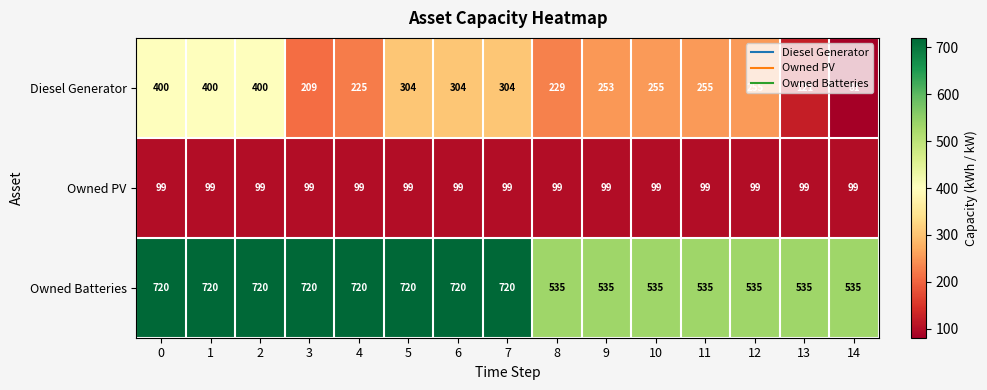

How many values in the Diesel Generator series are below 255?

6